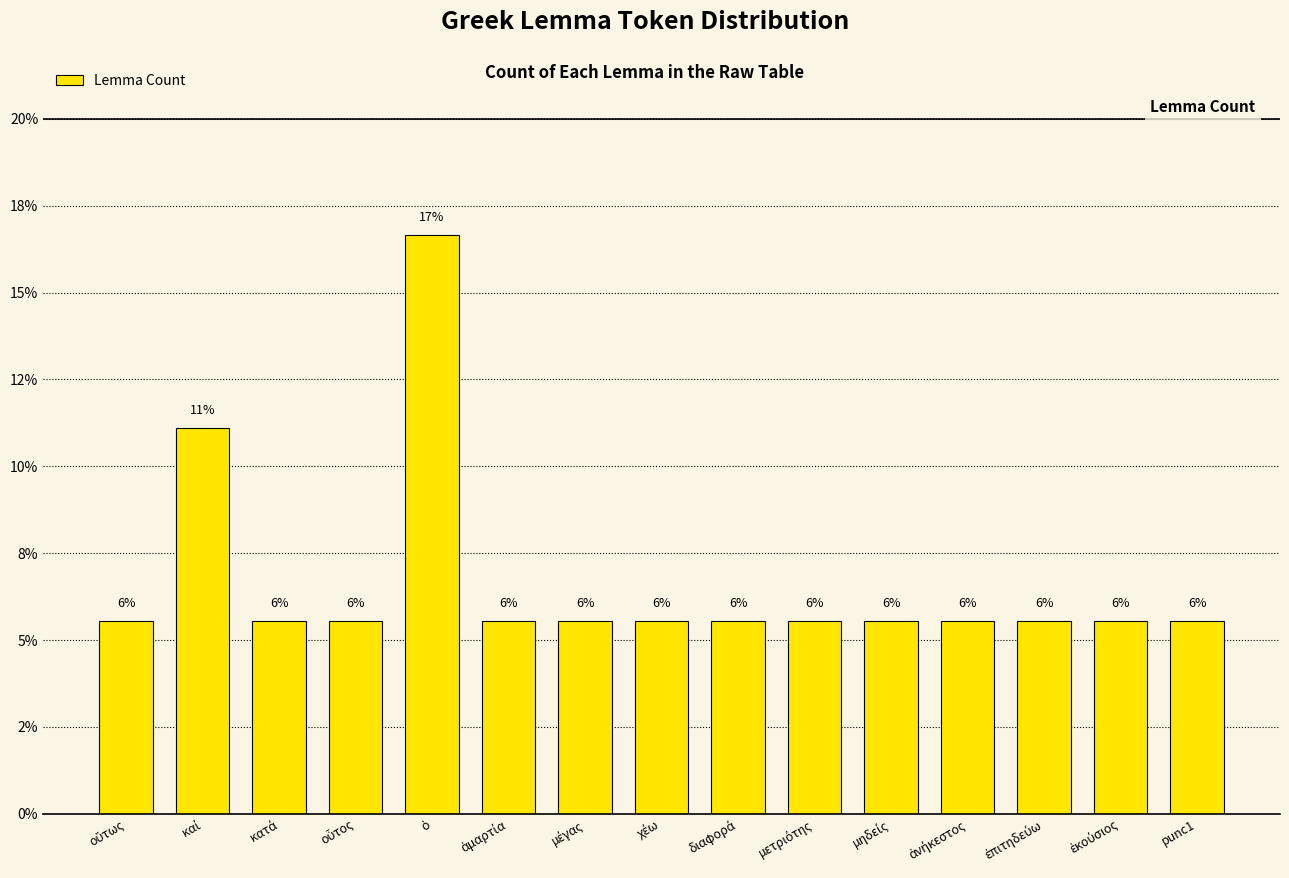

Does the chart contain any negative values?

No